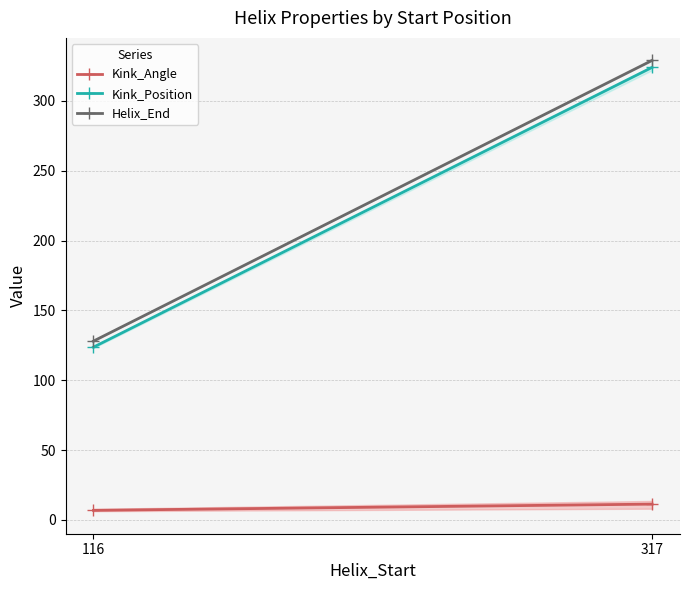

At which label does Kink_Angle reach its peak?

317